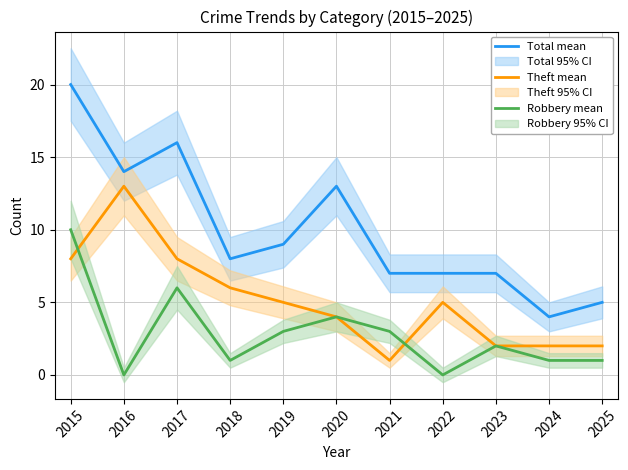

Is it true that Theft mean equals 13 at 2016?

True